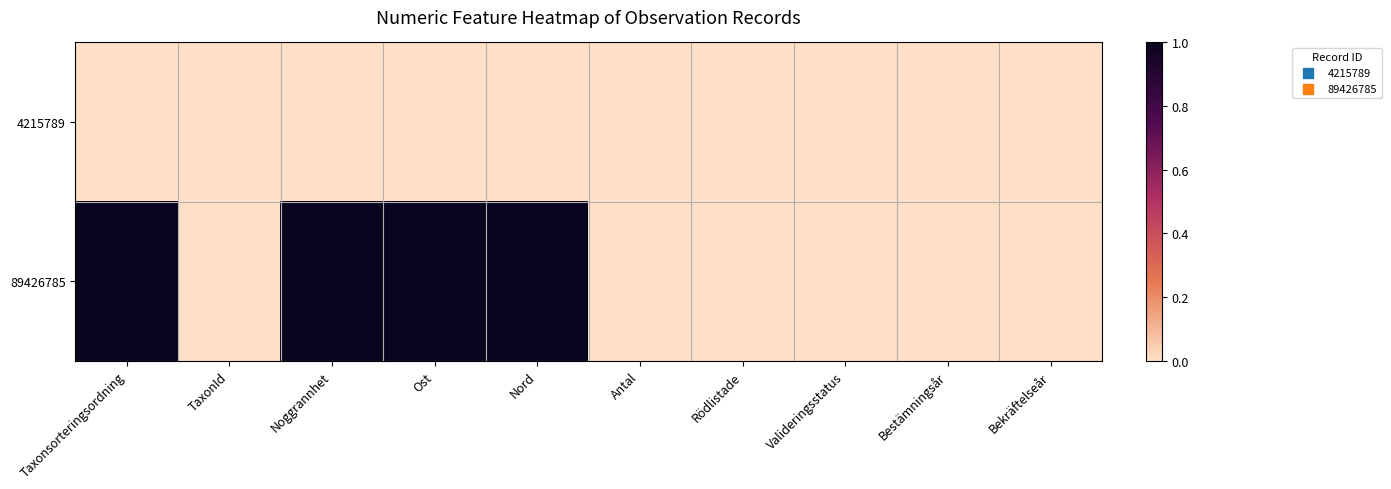

Rank the series by their average value, from lowest to highest.

4215789, 89426785